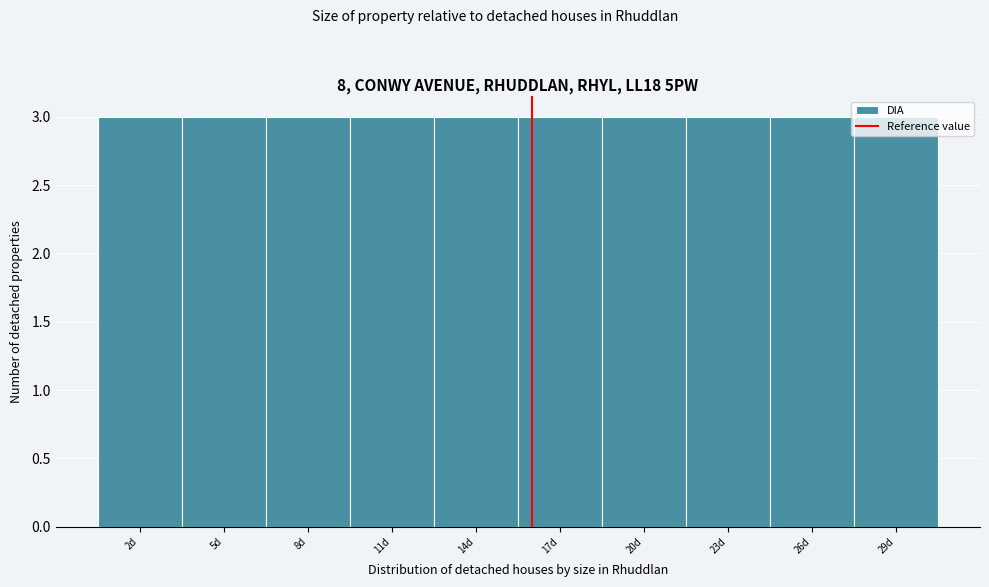

Reading left to right, transcribe this chart: for each bar, give the range it covers on the x-axis and its height. The values are not printed on the chart, so give them approximately, as read against the axis.

0.5 to 3.5: 3
3.5 to 6.5: 3
6.5 to 9.5: 3
9.5 to 12.5: 3
12.5 to 15.5: 3
15.5 to 18.5: 3
18.5 to 21.5: 3
21.5 to 24.5: 3
24.5 to 27.5: 3
27.5 to 30.5: 3